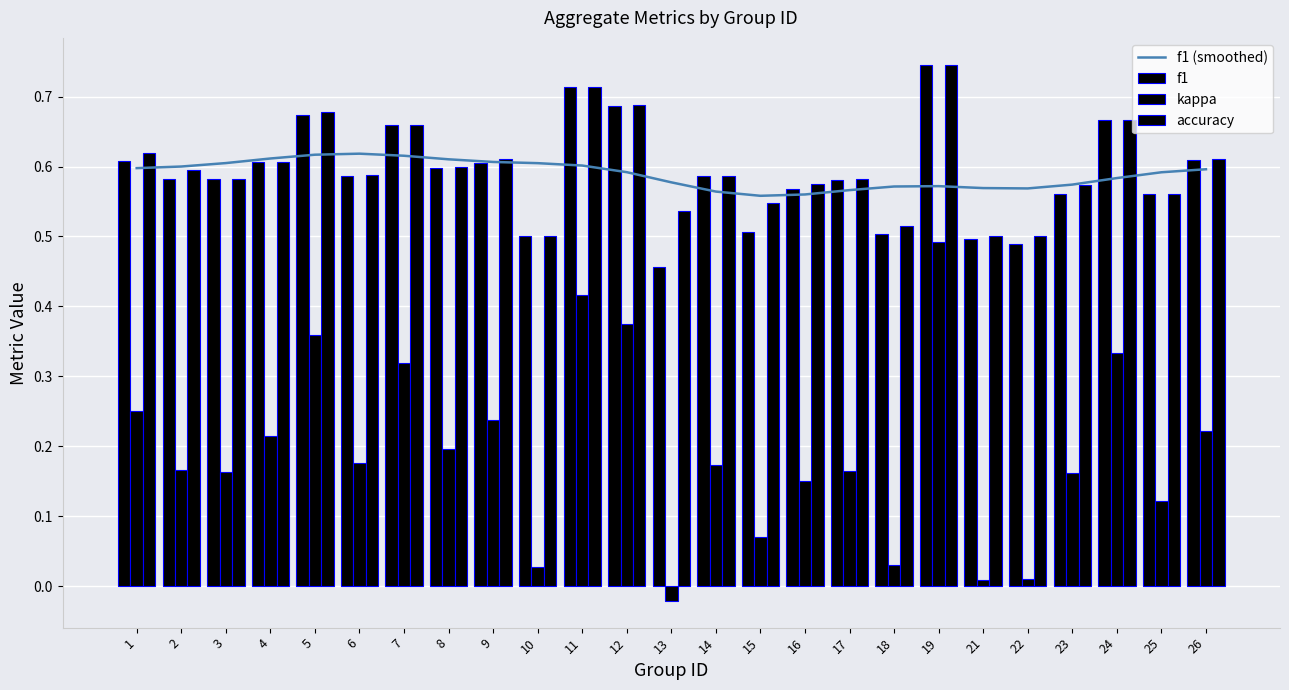

Which series has the largest total across all categories?

accuracy